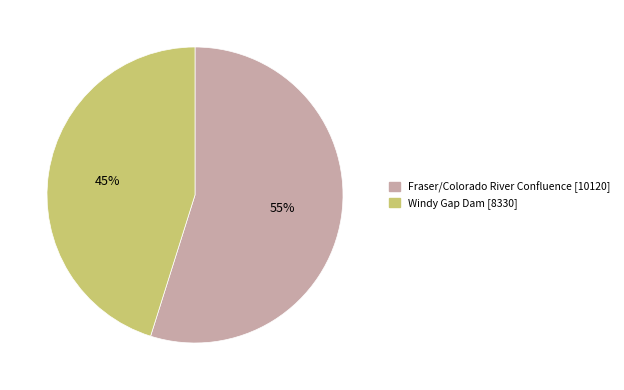

Count the number of slices in the pie.

2